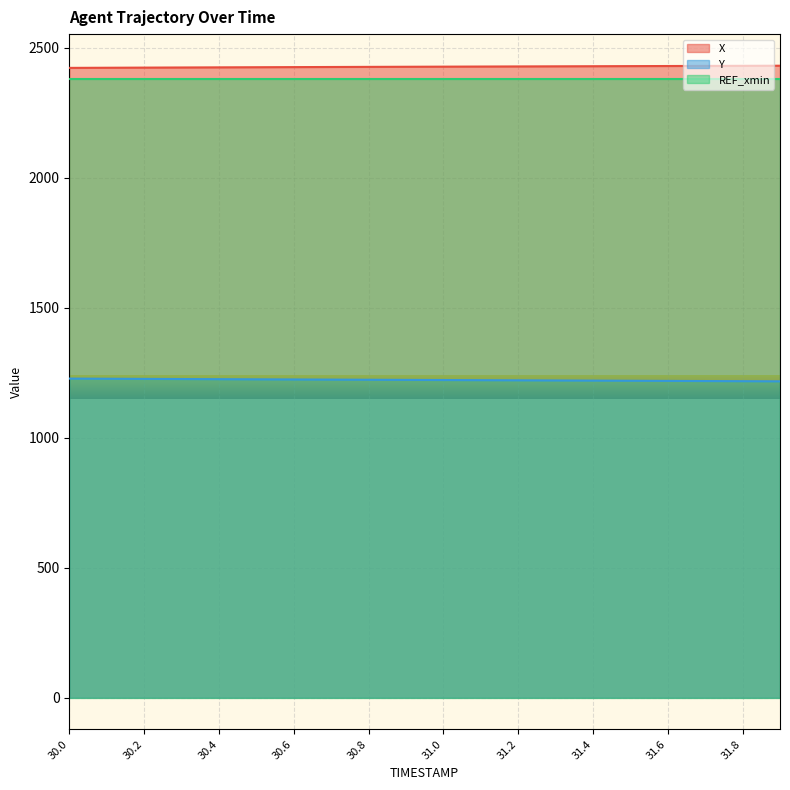

What position from the right is 31.0?

10